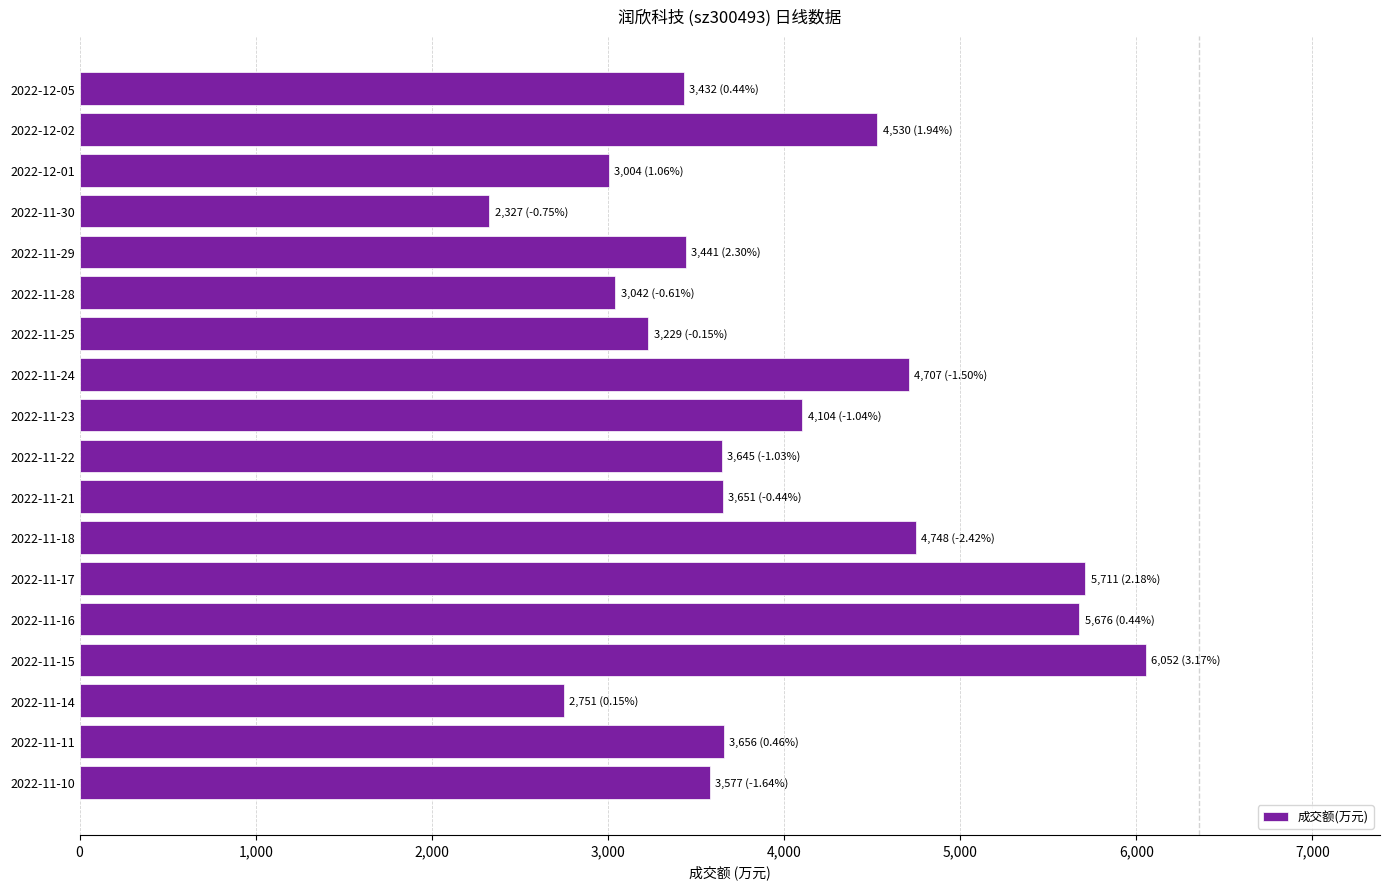

Is it true that the value at 2022-12-05 is 3432?

True